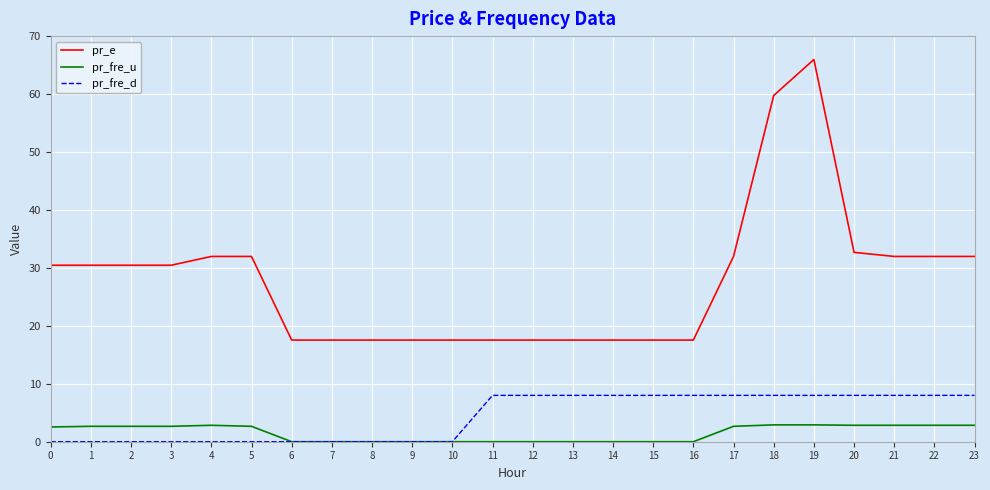

What is the difference between the second highest and minimum values in the pr_e series?

42.2